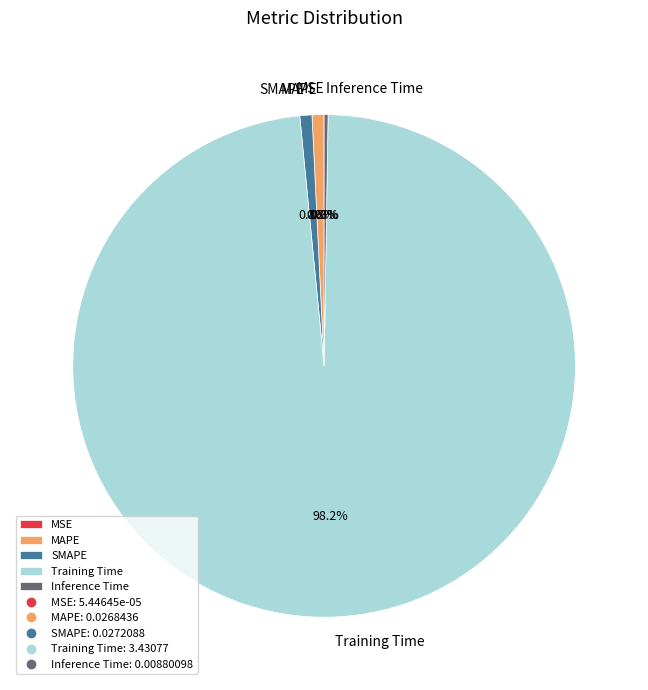

To the nearest percent, what percentage of the pie is MAPE?

1%